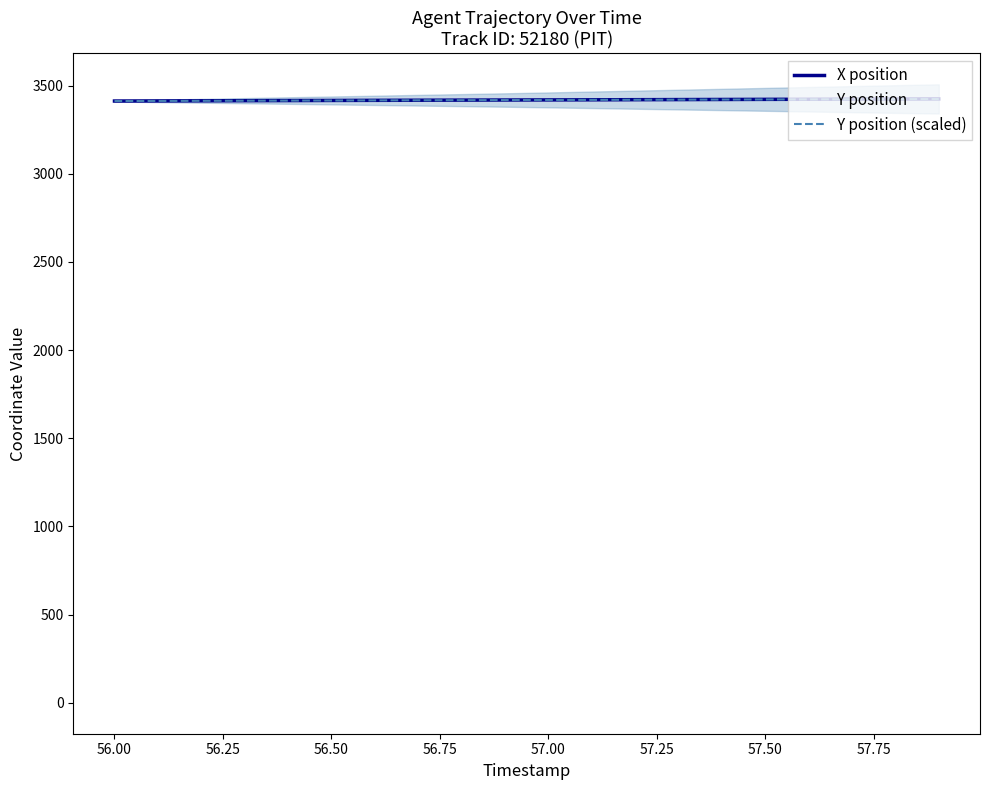

What is the minimum value shown in the chart?

3412.2